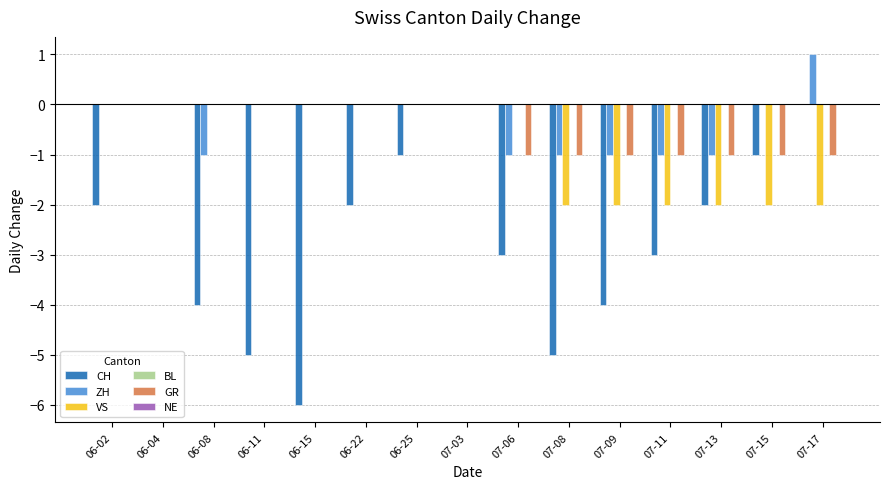

How many data points does each series have?

15